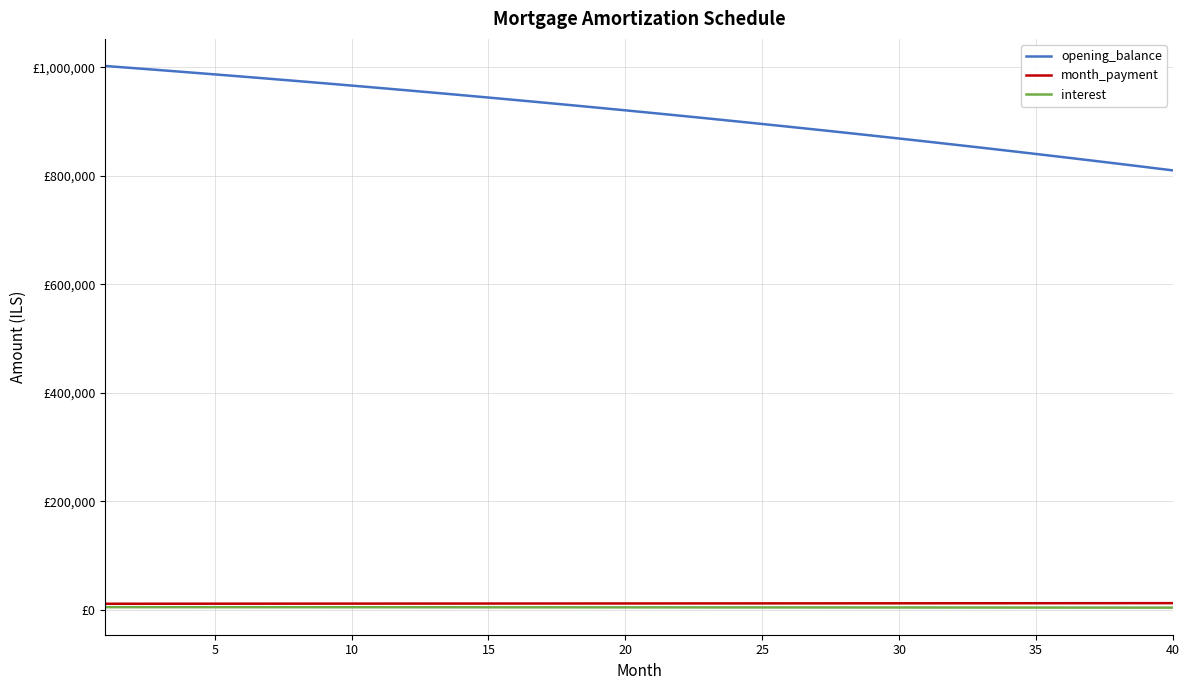

What is the minimum value for interest?

3712.2